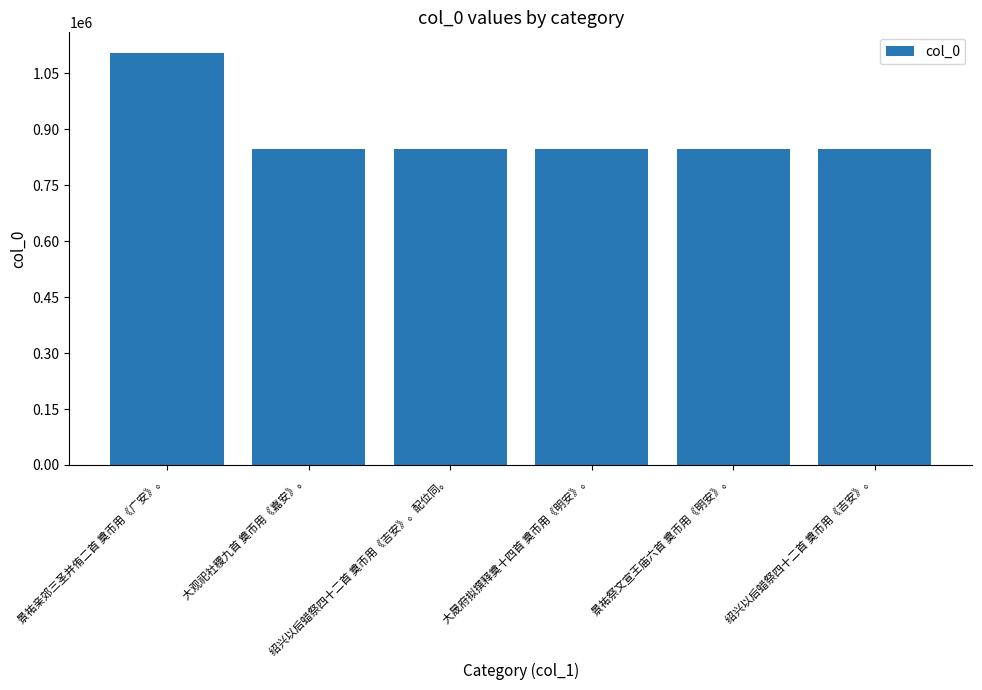

What is the change in value from 大观祀社稷九首 奠币用《嘉安》。 to 景祐祭文宣王庙六首 奠币用《明安》。?

+811